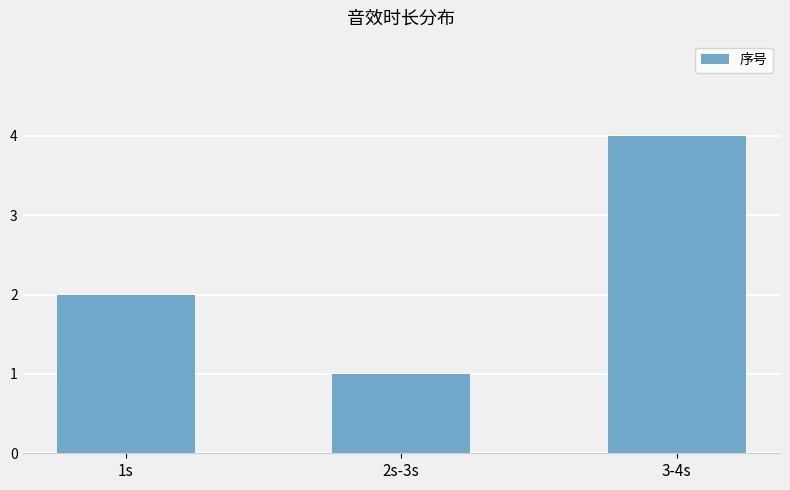

Rank the categories by value from lowest to highest.

2s-3s, 1s, 3-4s